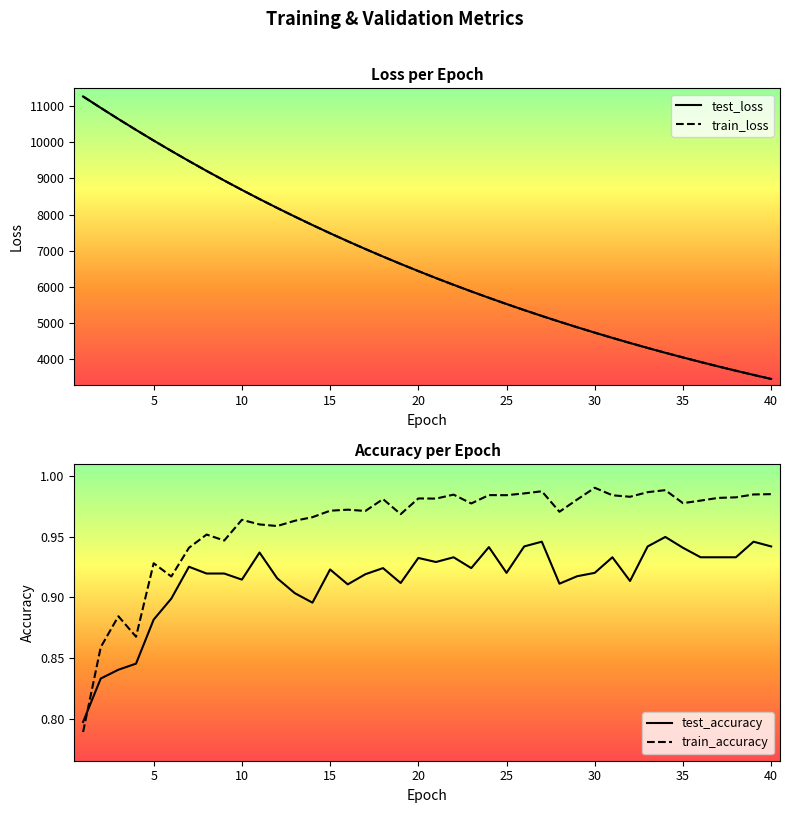

Which series has the largest total across all categories?

test_loss